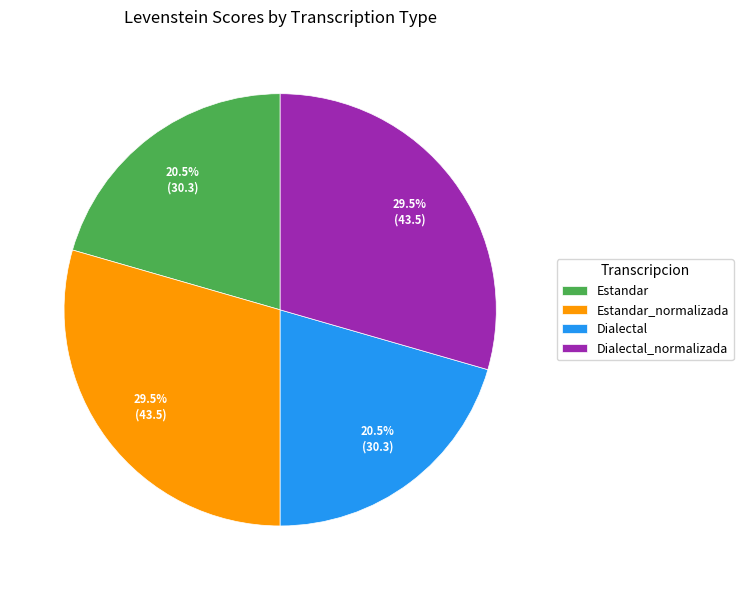

Is Dialectal the majority of the pie?

No